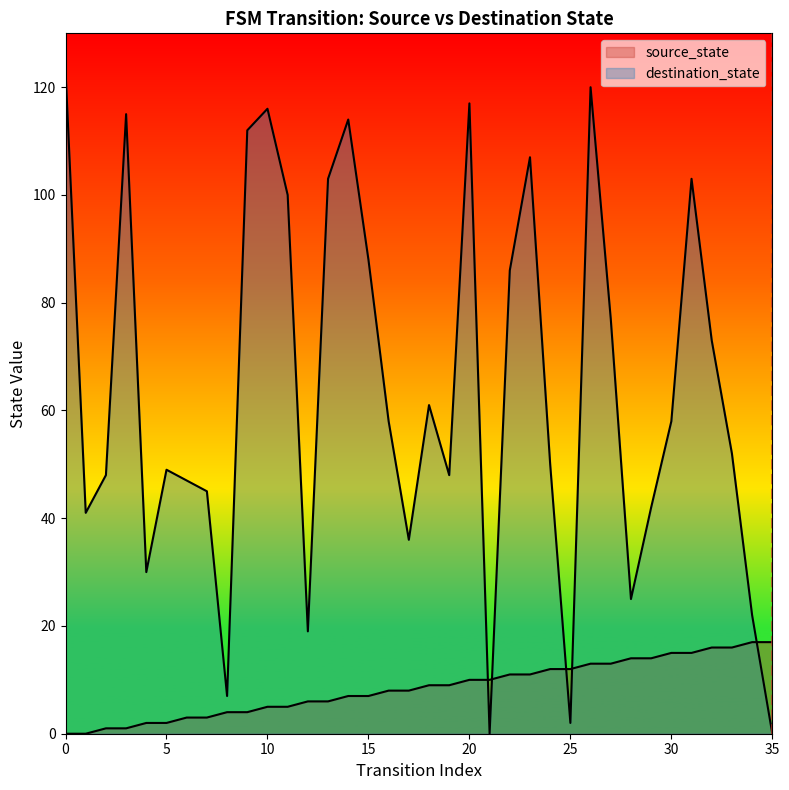

Is the value of destination_state at 35 greater than the value of source_state at 31?

No